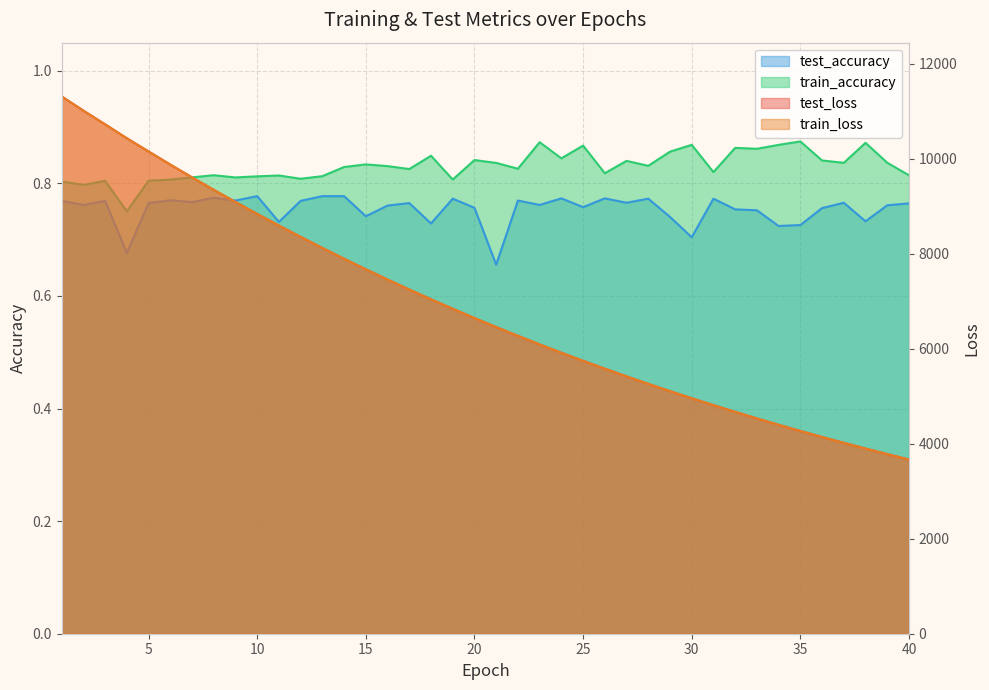

How many data points does each series have?

40